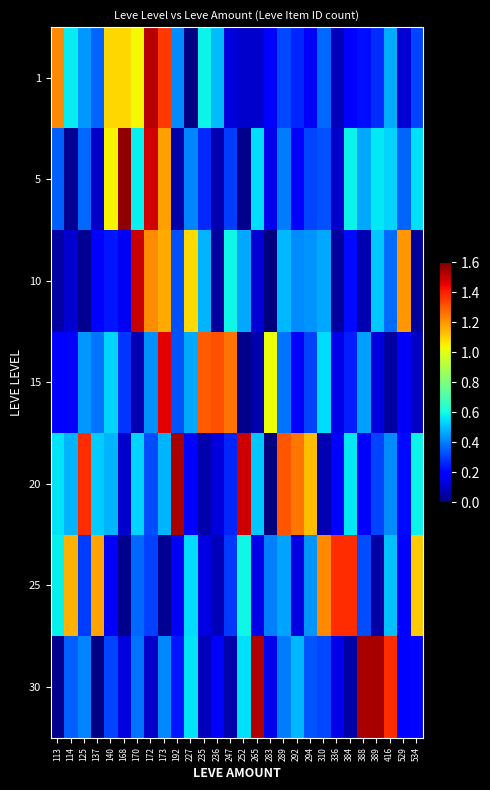

Reading left to right, what are all the values shown in this chart?

1: 113=1.2	114=0.6	125=0.4	137=0.4	140=1.1	168=1.1	170=1.0	172=1.5	173=1.4	192=0.4	227=0.0	235=0.6	236=0.5	247=0.1	252=0.1	265=0.1	283=0.2	289=0.3	292=0.3	294=0.2	310=0.4	336=0.1	384=0.2	388=0.2	389=0.3	416=0.5	529=0.1	534=0.3
5: 113=0.4	114=0.0	125=0.4	137=0.1	140=1.0	168=1.6	170=0.6	172=1.5	173=1.2	192=0.1	227=0.4	235=0.3	236=0.1	247=0.3	252=0.0	265=0.5	283=0.2	289=0.4	292=0.2	294=0.3	310=0.3	336=0.1	384=0.6	388=0.5	389=0.6	416=0.5	529=0.4	534=0.6
10: 113=0.1	114=0.1	125=0.0	137=0.2	140=0.2	168=0.2	170=1.5	172=1.2	173=1.2	192=0.3	227=1.1	235=0.5	236=0.0	247=0.6	252=0.5	265=0.1	283=0.0	289=0.5	292=0.4	294=0.4	310=0.5	336=0.0	384=0.2	388=0.1	389=0.5	416=0.4	529=1.2	534=0.0
15: 113=0.2	114=0.2	125=0.4	137=0.4	140=0.5	168=0.3	170=0.1	172=0.4	173=1.5	192=0.3	227=0.5	235=1.3	236=1.3	247=1.3	252=0.0	265=0.1	283=1.0	289=0.4	292=0.2	294=0.3	310=0.5	336=0.1	384=0.2	388=0.5	389=0.1	416=0.0	529=0.2	534=0.1
20: 113=0.6	114=0.5	125=1.4	137=0.5	140=0.5	168=0.1	170=0.5	172=0.3	173=0.5	192=1.5	227=0.2	235=0.1	236=0.1	247=0.3	252=1.5	265=0.5	283=0.0	289=1.3	292=1.3	294=1.1	310=0.1	336=0.2	384=0.6	388=0.2	389=0.3	416=0.4	529=0.2	534=0.6
25: 113=0.6	114=1.2	125=0.3	137=1.2	140=0.2	168=0.0	170=0.4	172=0.3	173=0.0	192=0.2	227=0.5	235=0.1	236=0.1	247=0.3	252=0.6	265=0.1	283=0.4	289=0.5	292=0.1	294=0.4	310=1.2	336=1.4	384=1.4	388=0.3	389=0.1	416=0.5	529=0.2	534=1.1
30: 113=0.0	114=0.4	125=0.4	137=0.0	140=0.3	168=0.1	170=0.4	172=0.1	173=0.4	192=0.2	227=0.6	235=0.1	236=0.2	247=0.1	252=0.6	265=1.5	283=0.2	289=0.4	292=0.5	294=0.3	310=0.3	336=0.1	384=0.1	388=1.5	389=1.5	416=1.4	529=0.2	534=0.2